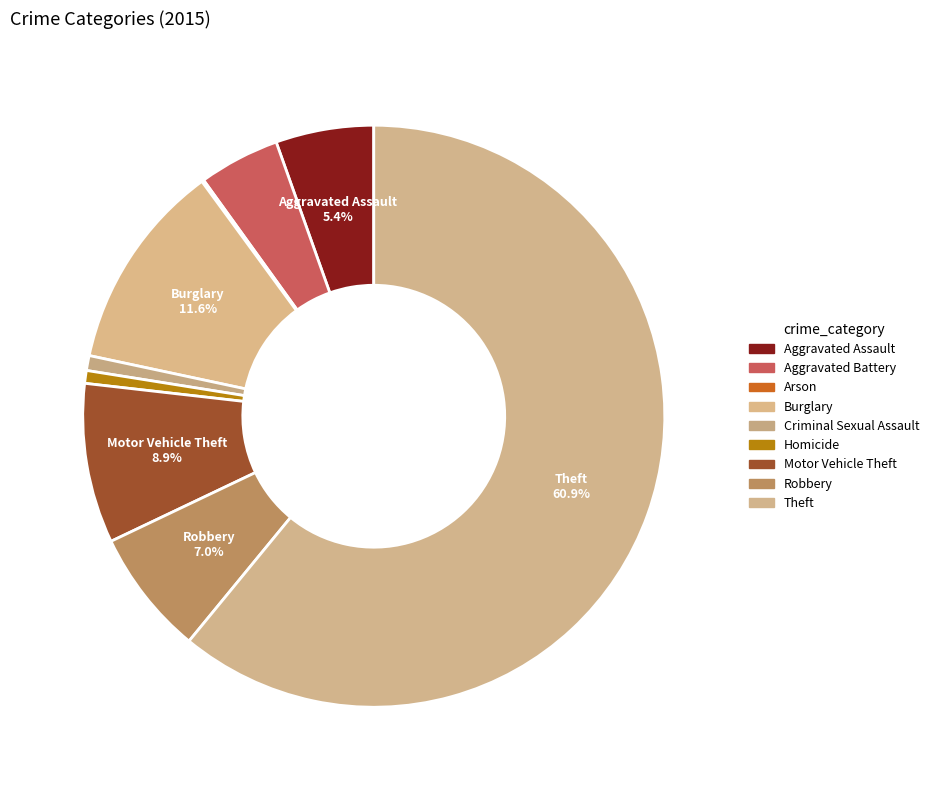

How many segments does this pie chart have?

9